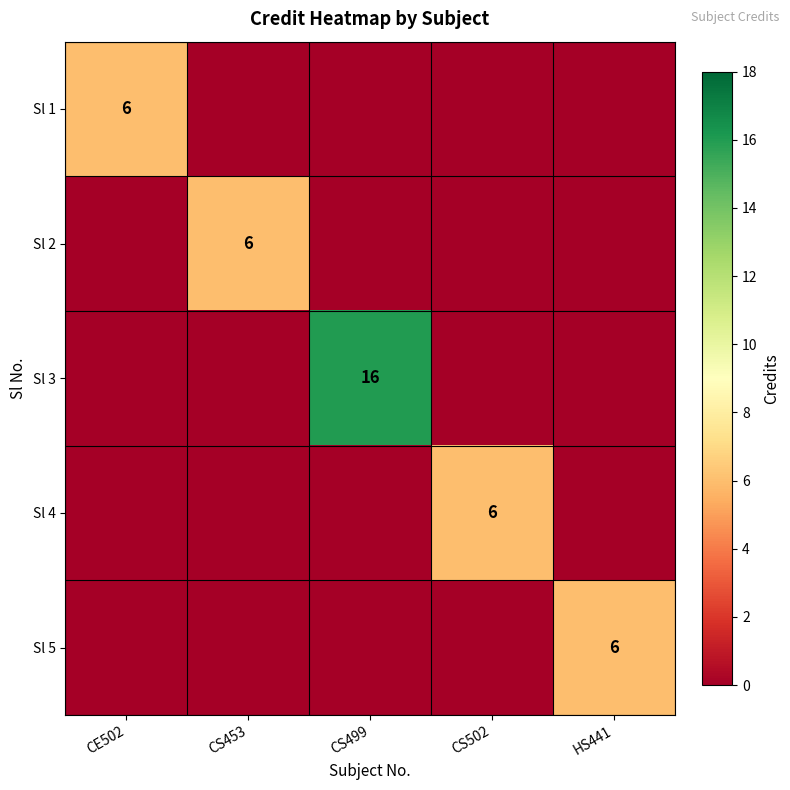

The value of Sl 3 at CS499 is 16. True or false?

True